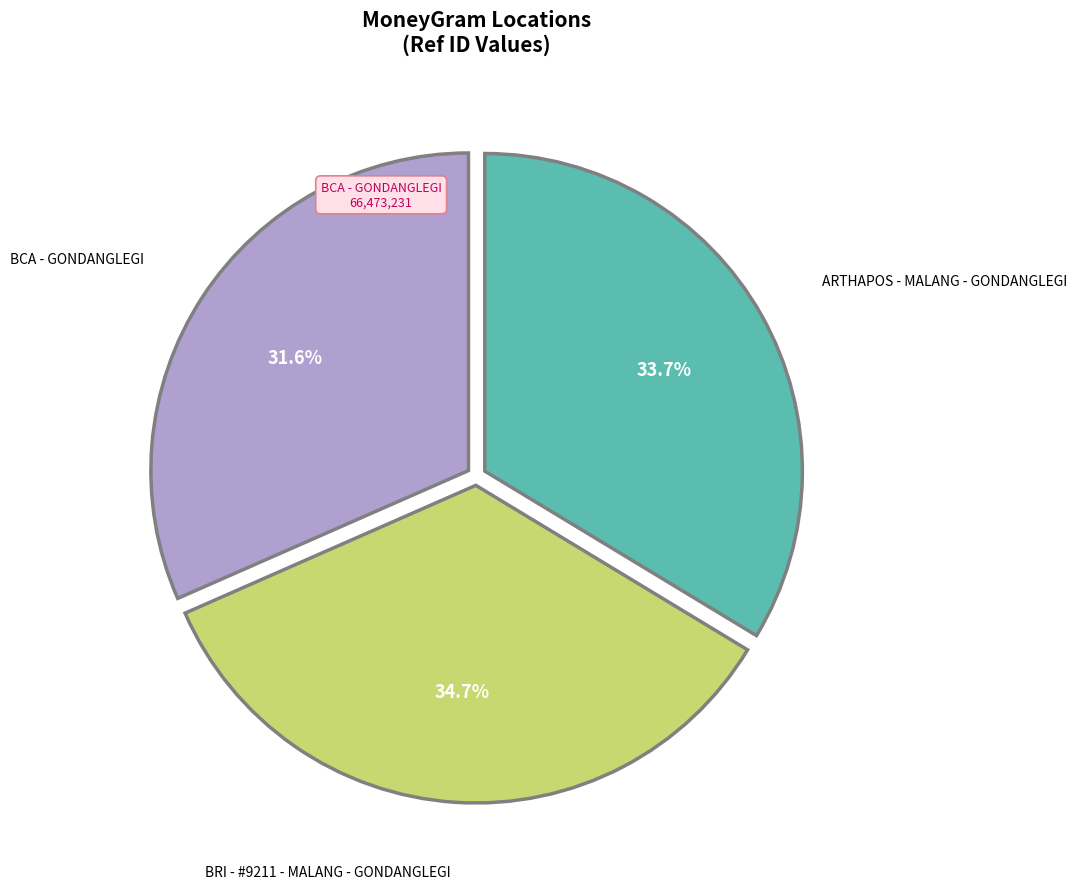

What is the ratio of the value at ARTHAPOS - MALANG - GONDANGLEGI to the value at BCA - GONDANGLEGI?

1.1